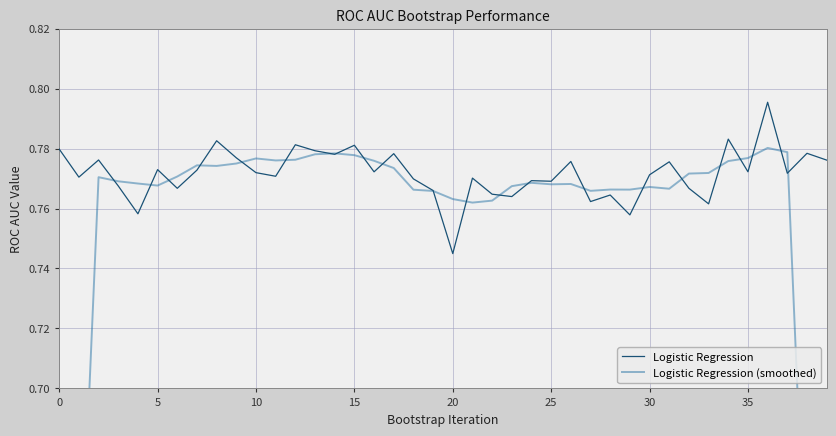

Read the Logistic Regression value at 31.

0.8